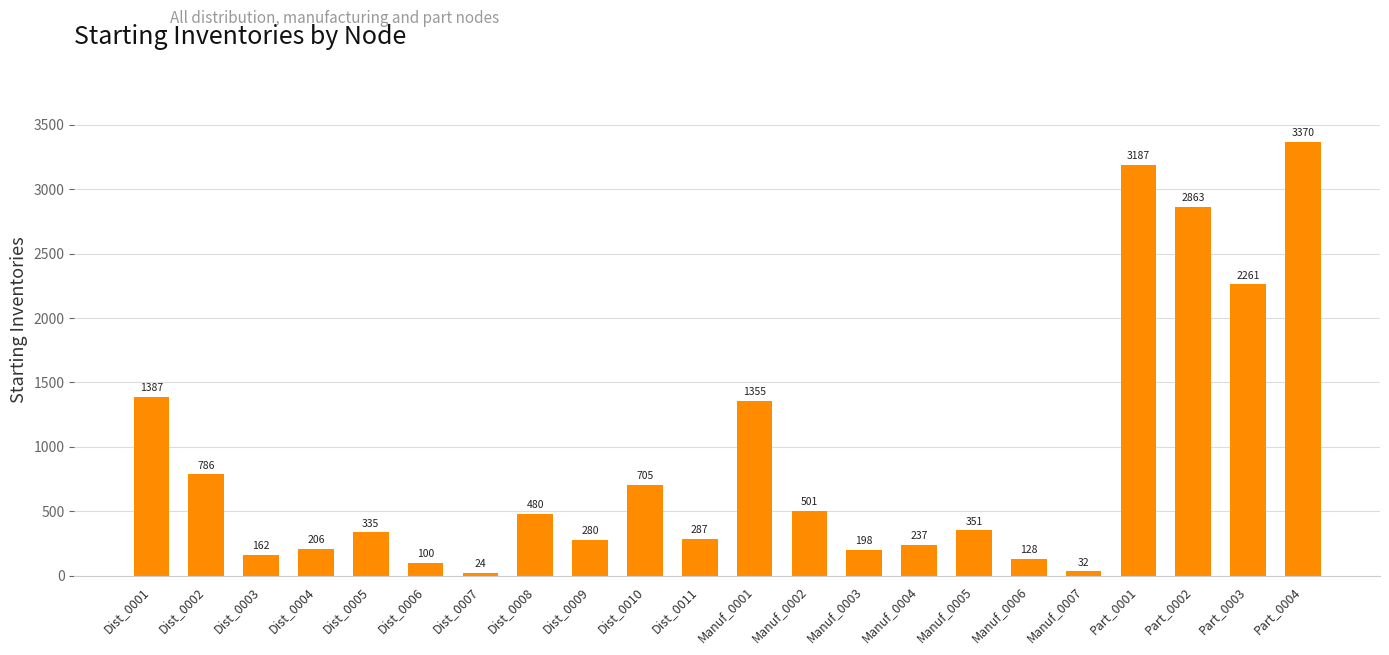

Between Manuf_0004 and Dist_0001, which is larger?

Dist_0001